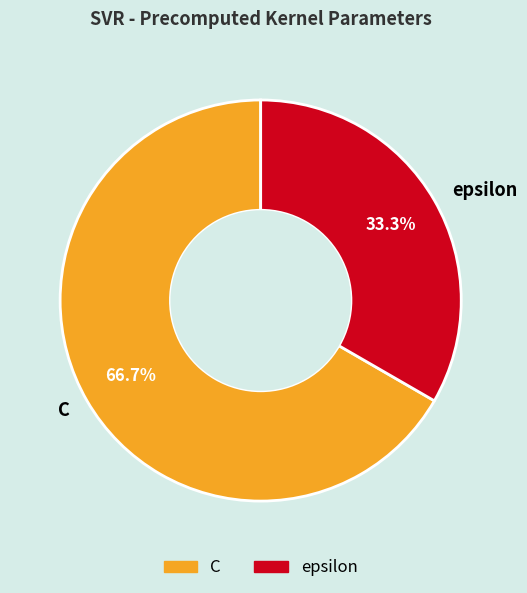

To the nearest percent, what is the combined percentage of C and epsilon?

100%